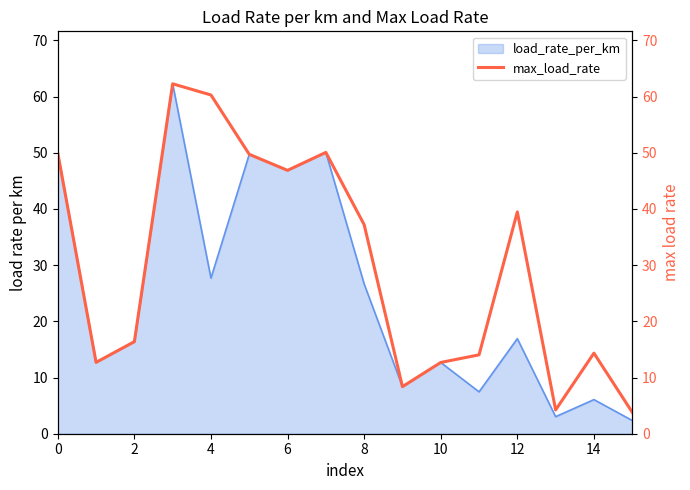

What is the lowest value of the load_rate_per_km series?

2.4